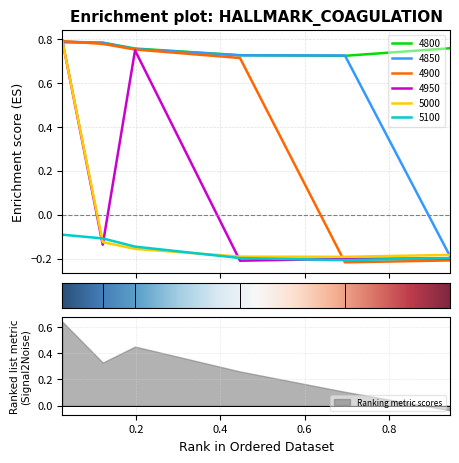

Is it true that 4950 equals -0.1 at 0.9452054794520548?

False